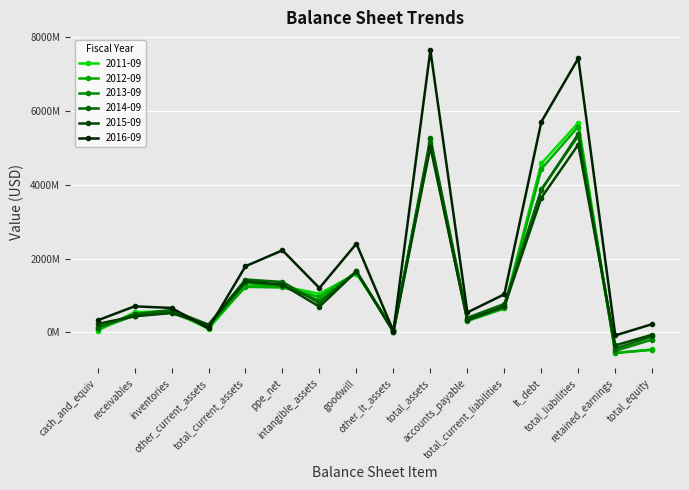

Which category has the lowest value across all series?

retained_earnings